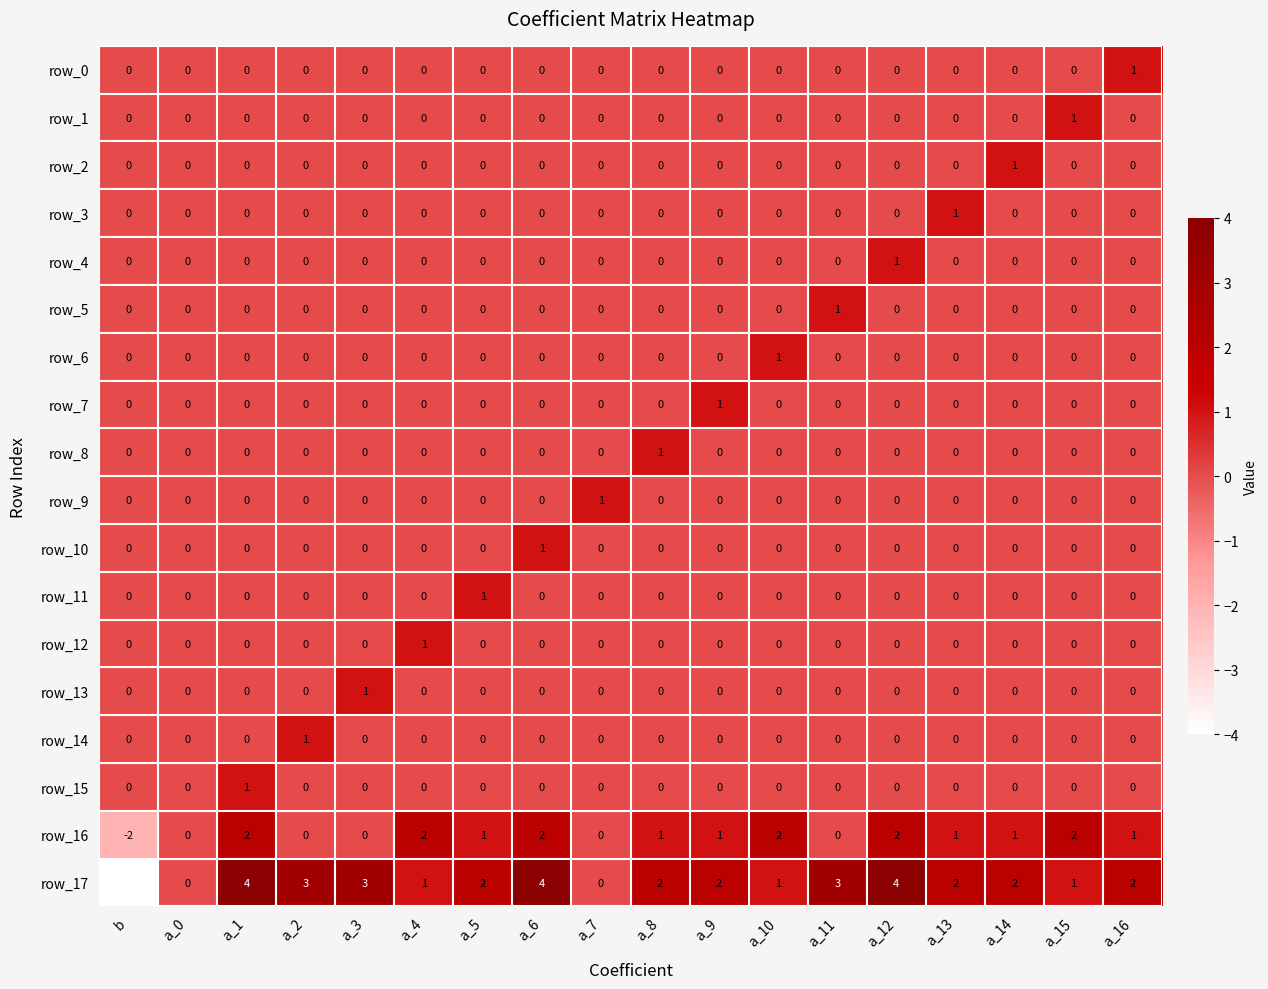

What is the spread (max minus min) of values at a_13?

2